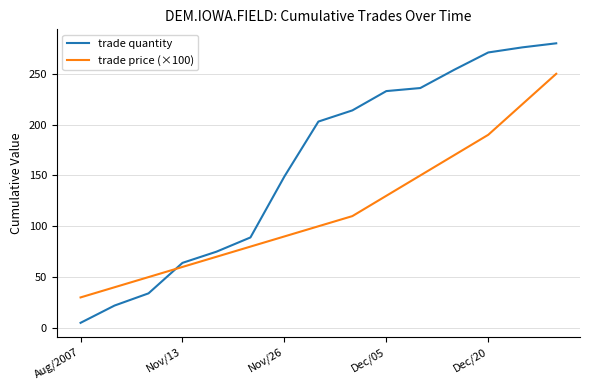

Which series ends up on top after the final intersection of trade price (×100) and trade quantity?

trade quantity